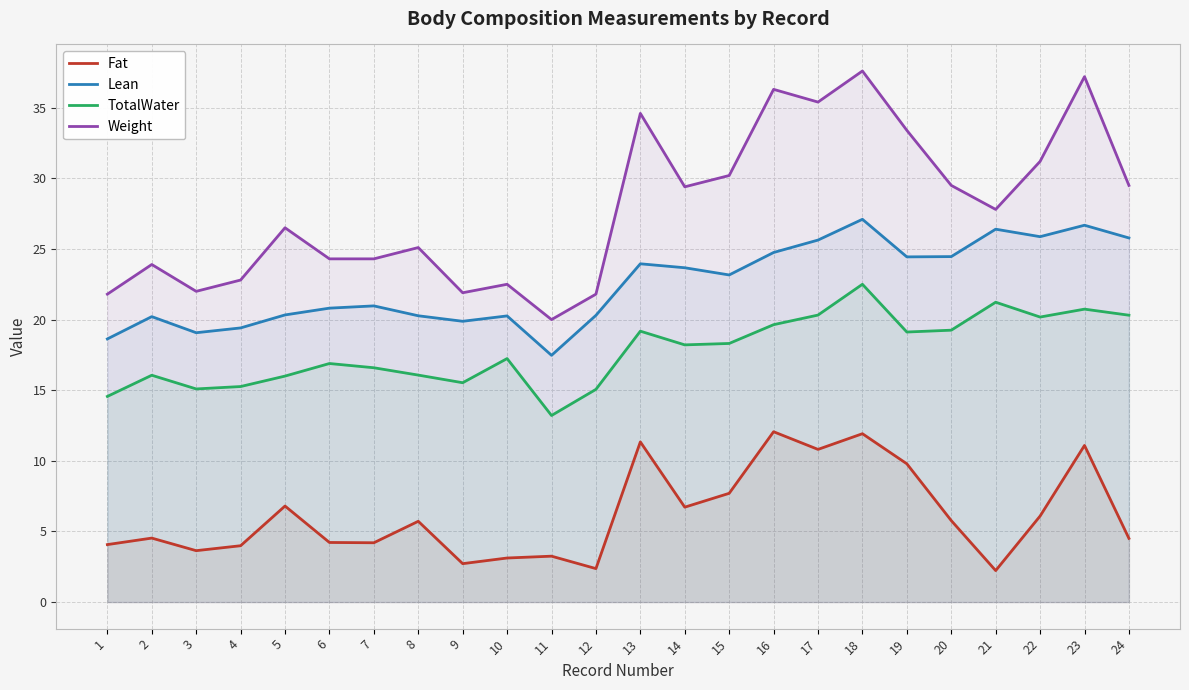

At which category does TotalWater reach its first local peak?

2